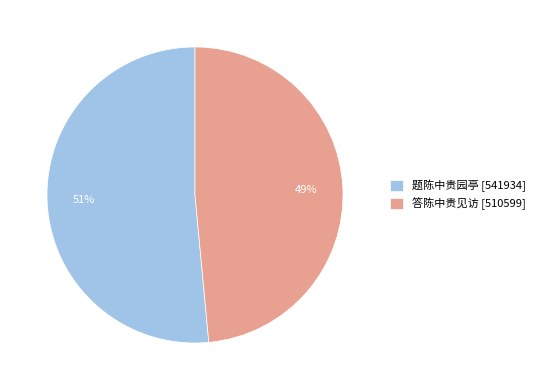

To the nearest percent, what is the combined percentage of 答陈中贵见访 [510599] and 题陈中贵园亭 [541934]?

100%